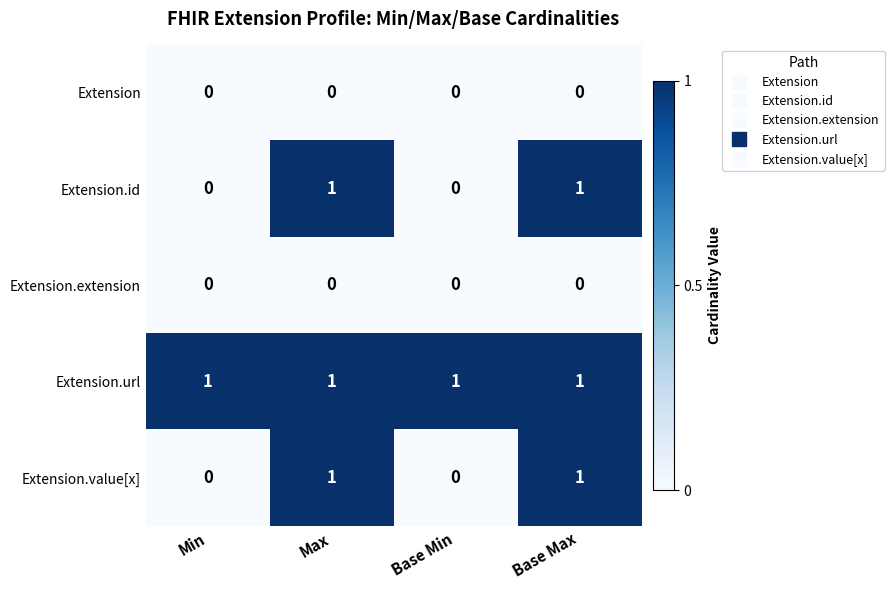

What is the spread (max minus min) of values at Max?

1